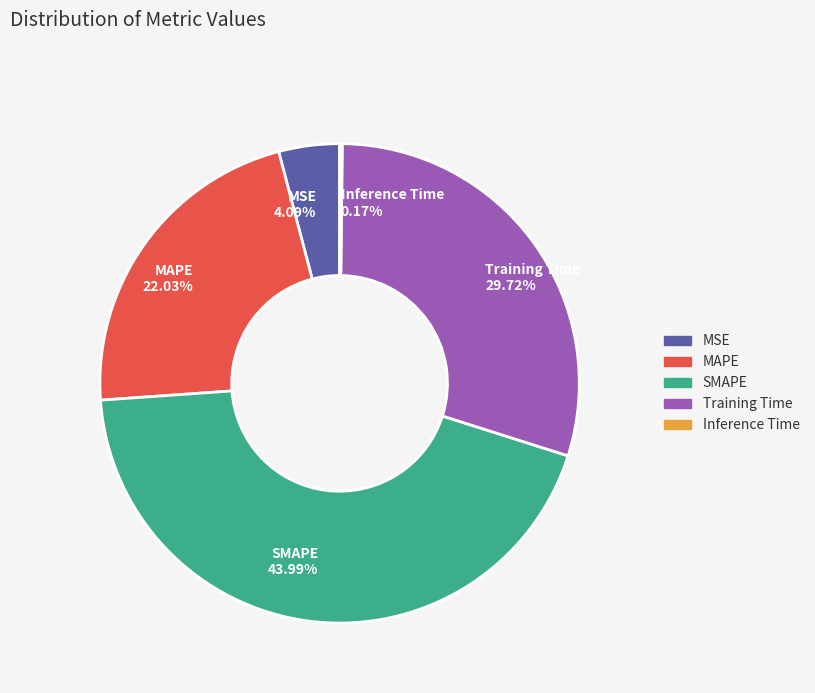

To the nearest percent, what is the average slice percentage?

20%